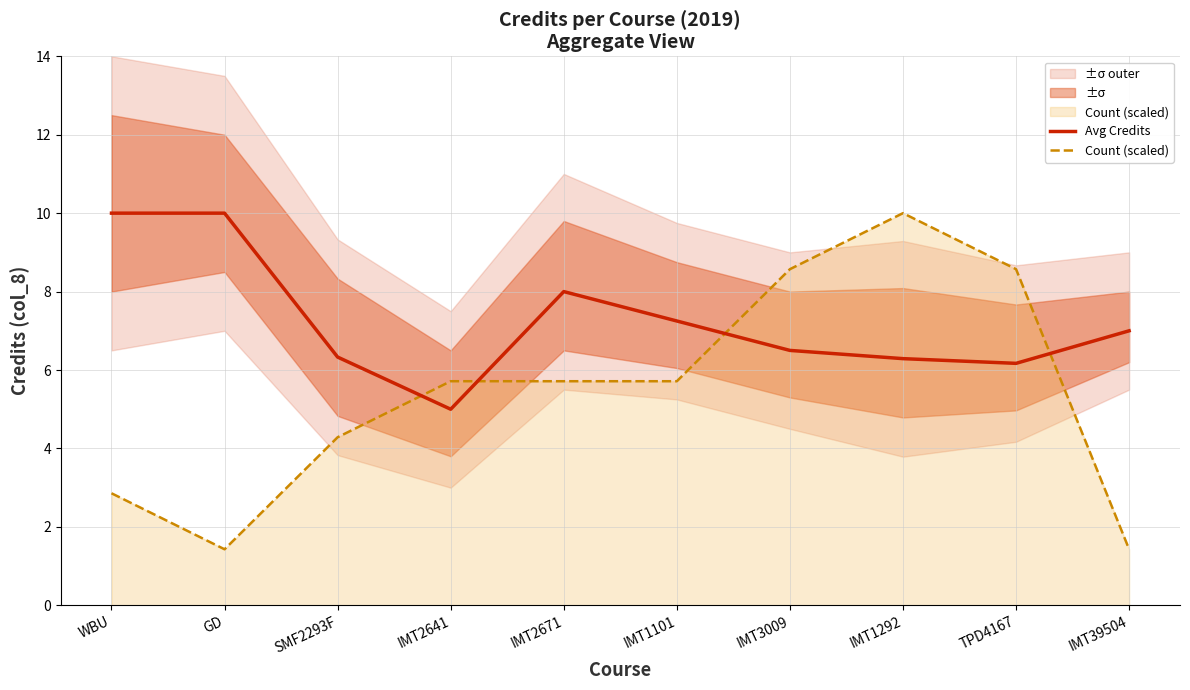

What is the sum of all Avg Credits values?

72.5